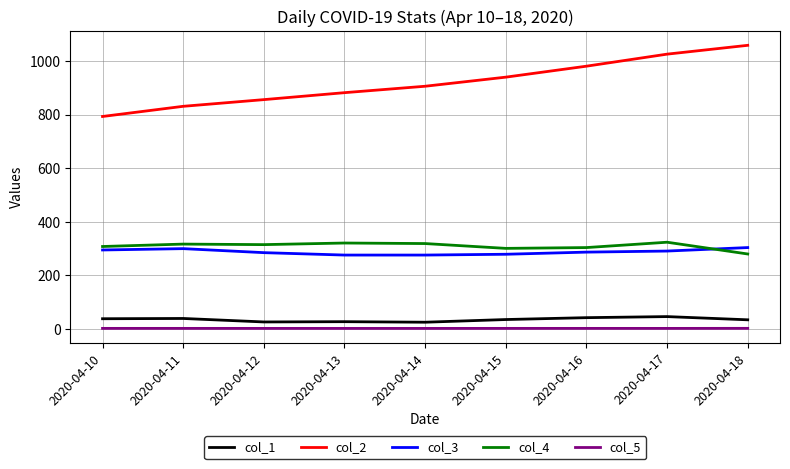

What is the greatest value displayed?

1059.0